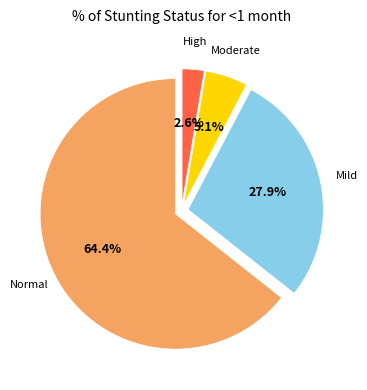

Does any single category account for the majority?

Yes